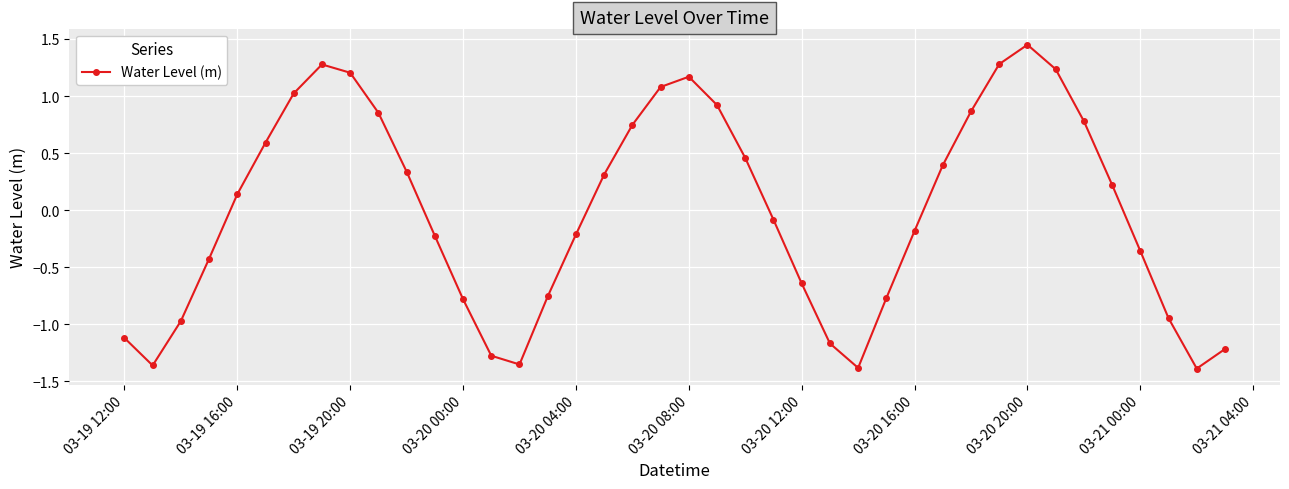

True or false: the data has more than 2 interior local peaks.

True